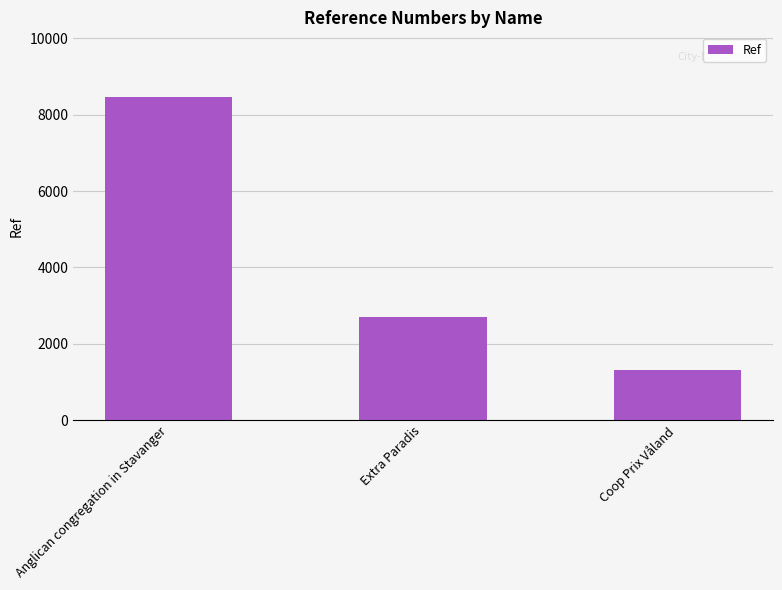

Is it true that the value at Extra Paradis is 2692?

True